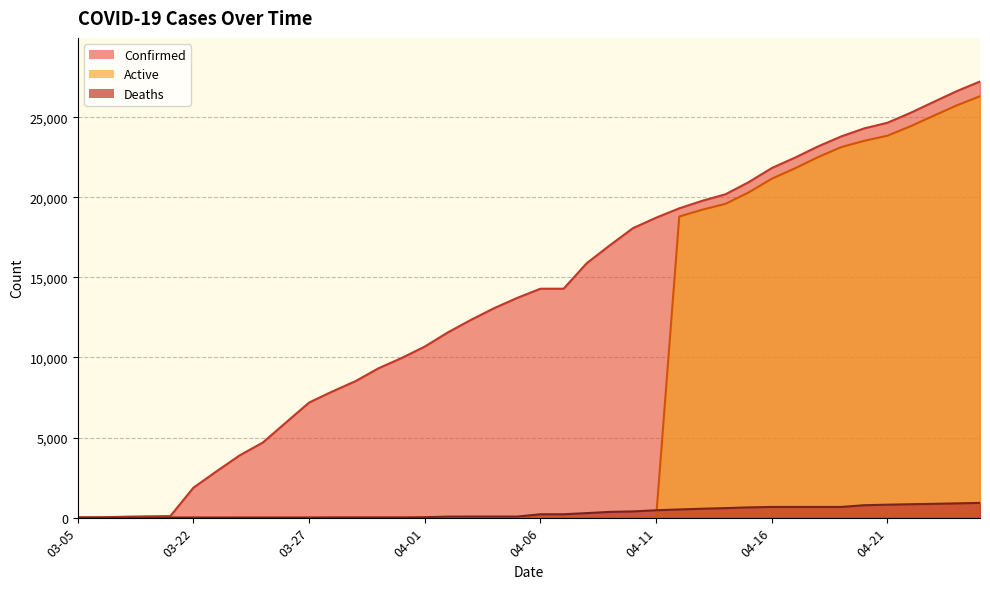

What is the sum of the Confirmed values at 04-08 and 04-05?

29610